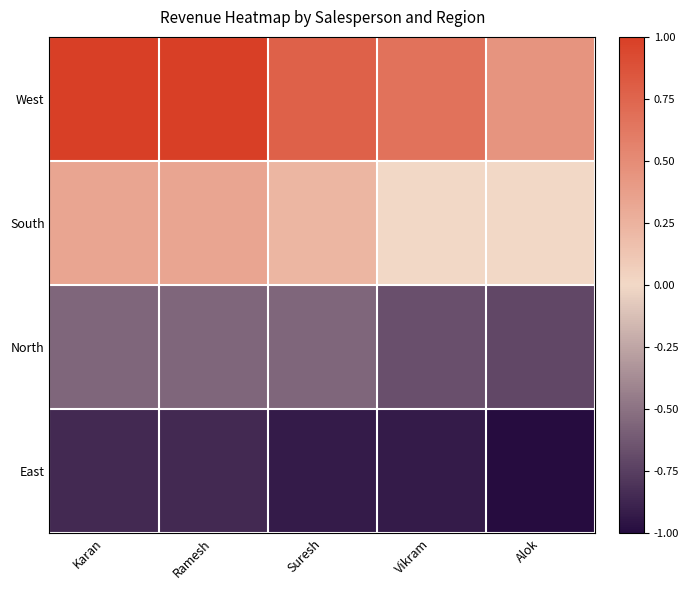

Which label corresponds to the largest value in the chart?

Karan